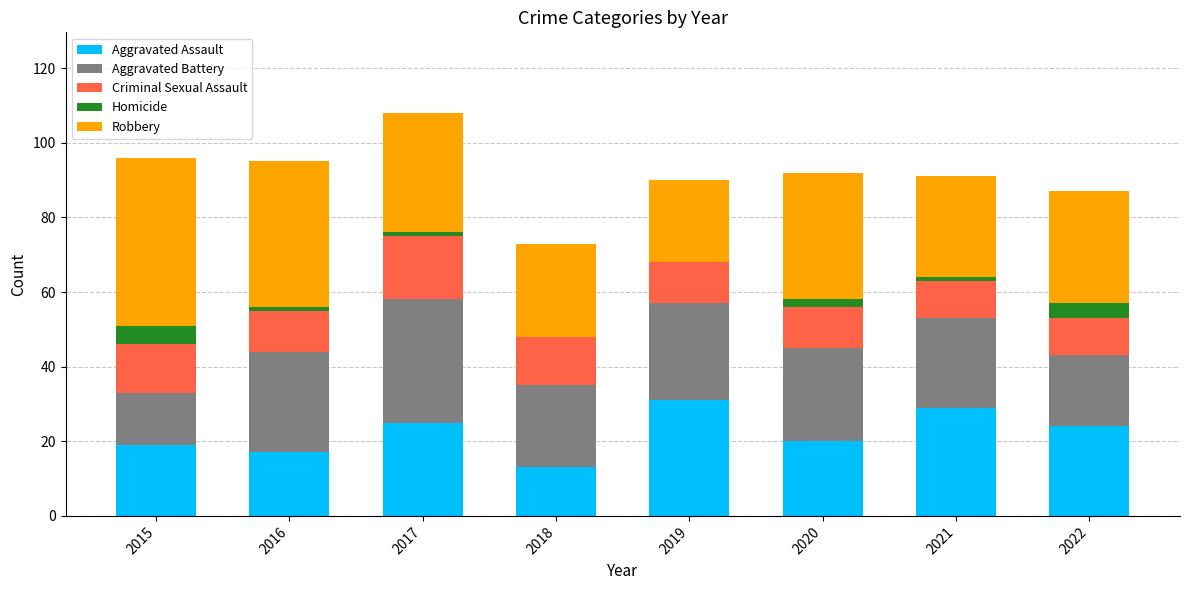

What is the highest value of the Aggravated Assault series?

31